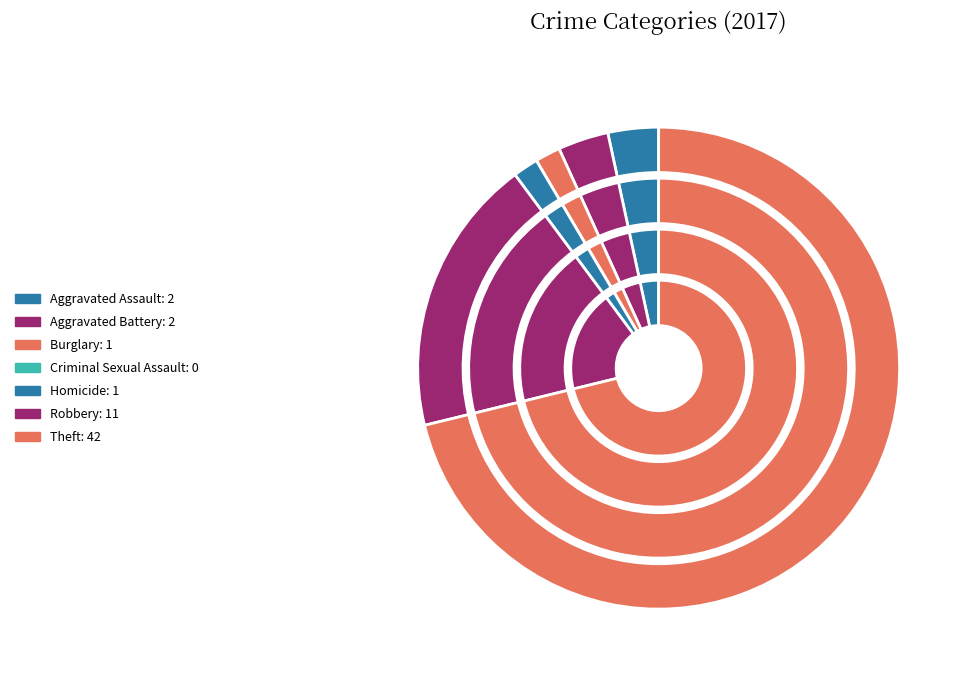

Rank the categories by value from lowest to highest.

Criminal Sexual Assault, Burglary, Homicide, Aggravated Assault, Aggravated Battery, Robbery, Theft